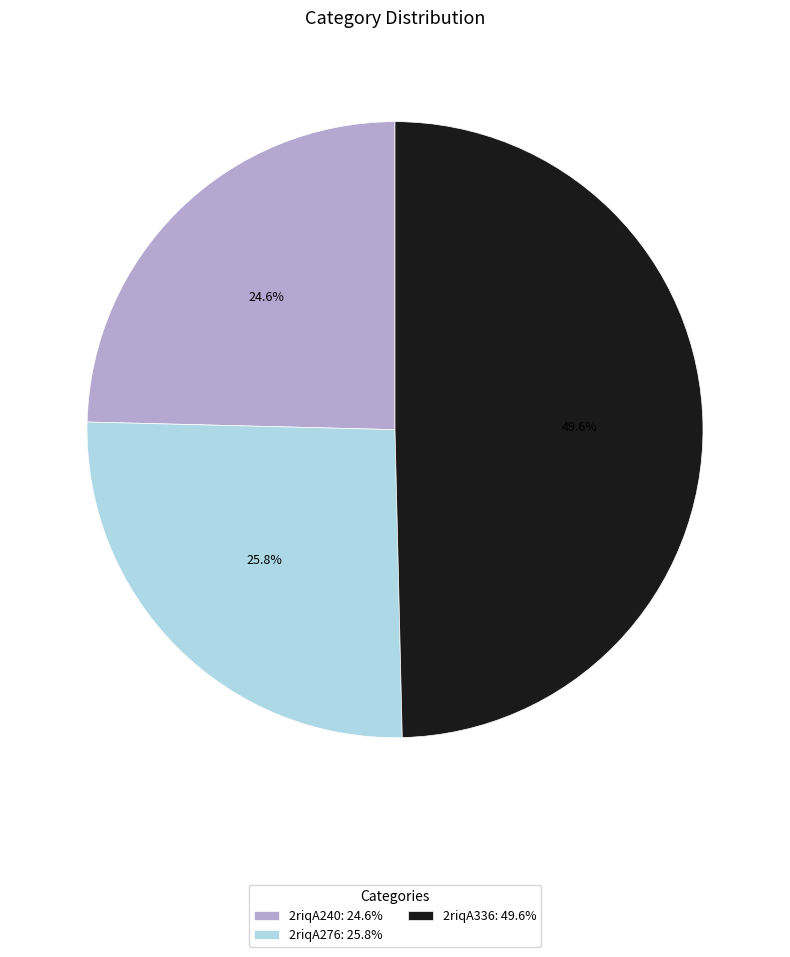

How many slices are in this pie chart?

3